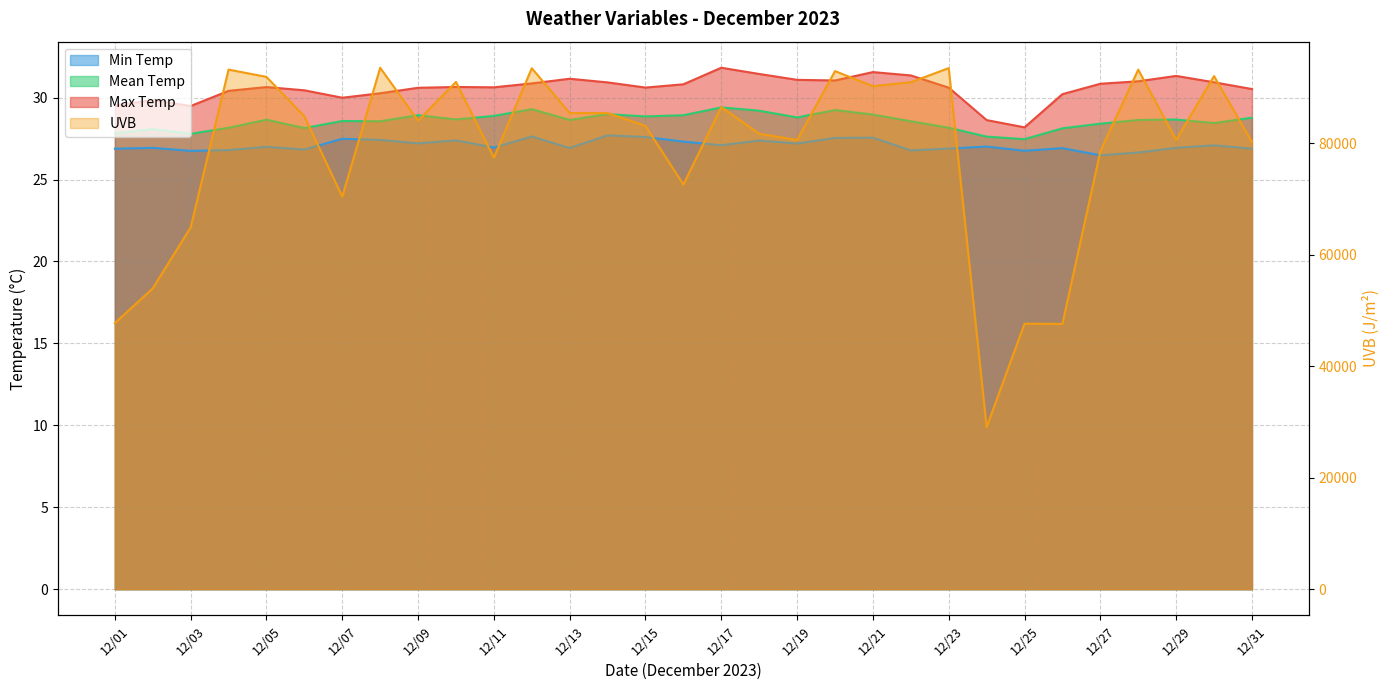

True or false: uvb and minTemp cross at least once.

False